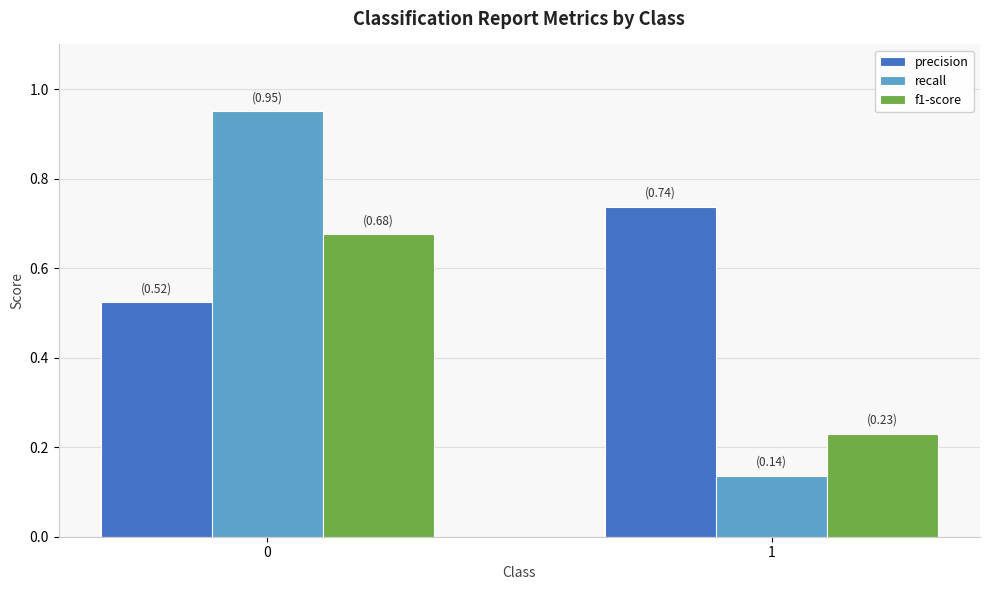

Where is f1-score nearest to the value 0?

1